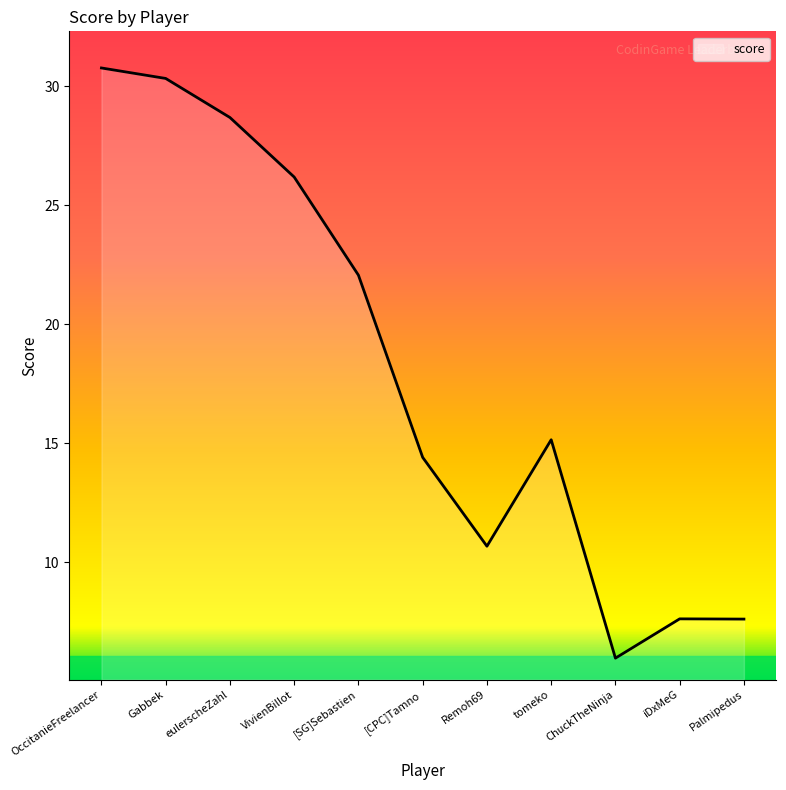

What is the difference between the values at Gabbek and iDxMeG?

22.7